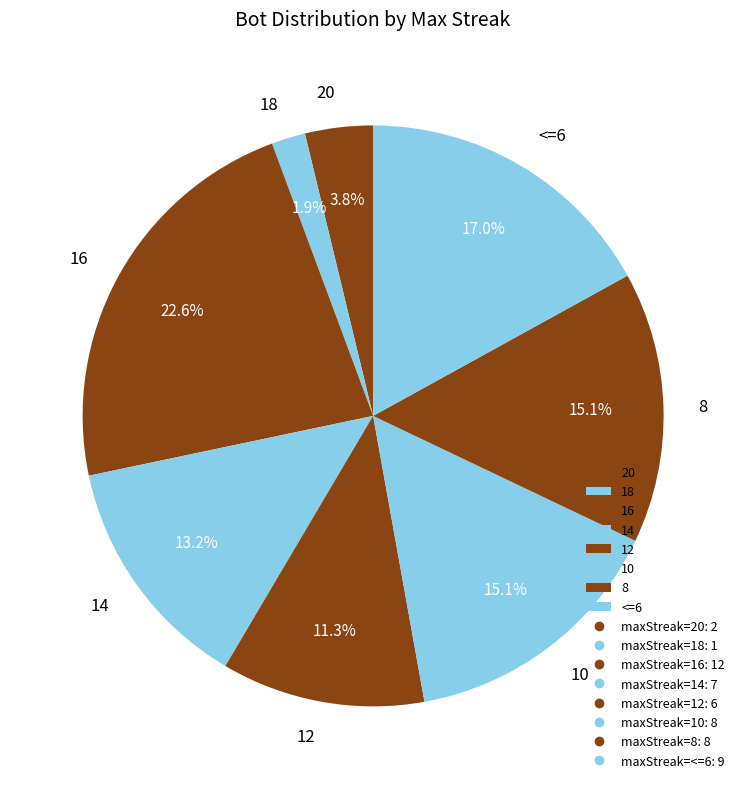

Which has a higher value, 16 or 20?

16